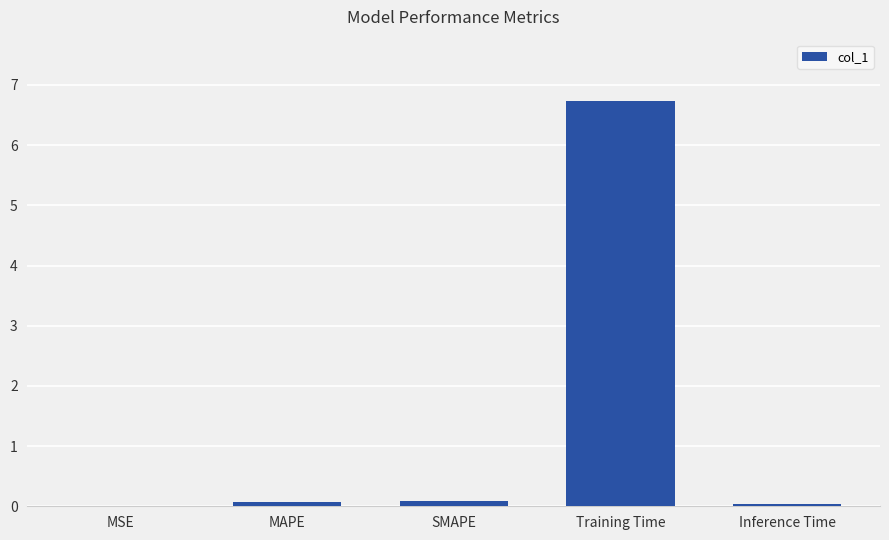

True or false: the data shows 6.7 at Training Time.

True